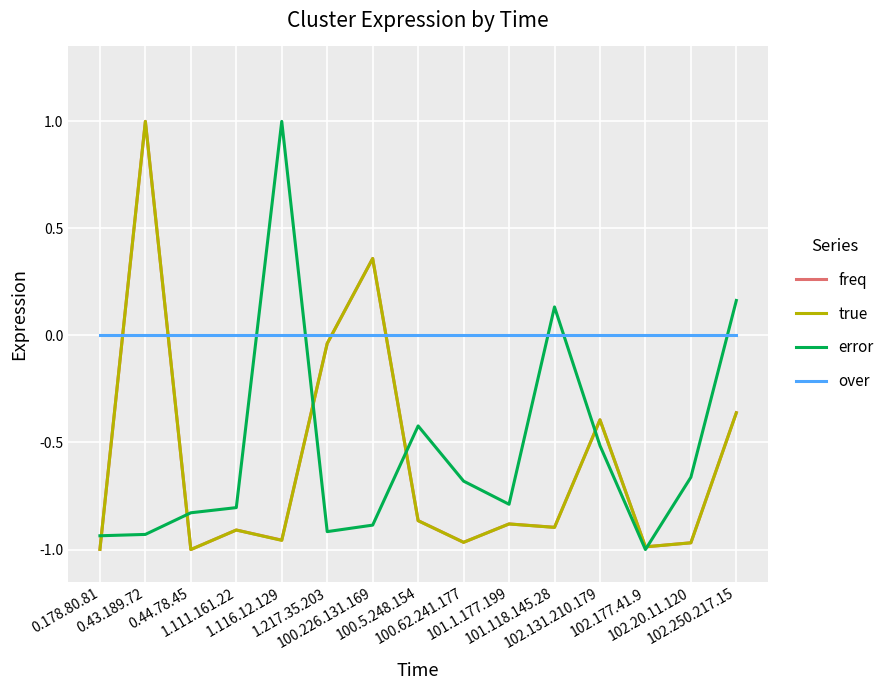

After their last crossing, which series has the higher values: freq or true?

freq